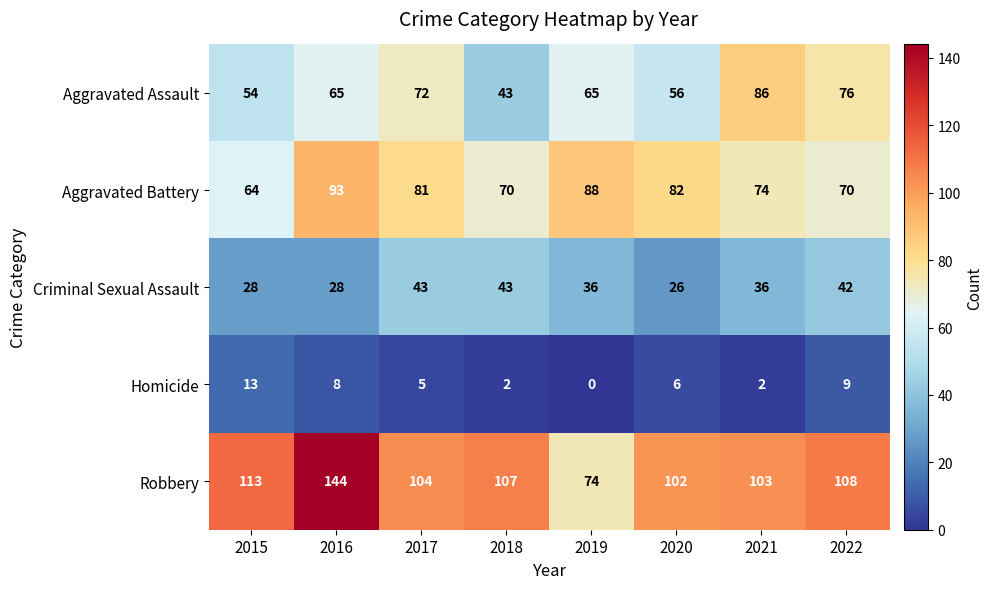

What is the sum of the Criminal Sexual Assault values at 2018 and 2020?

69